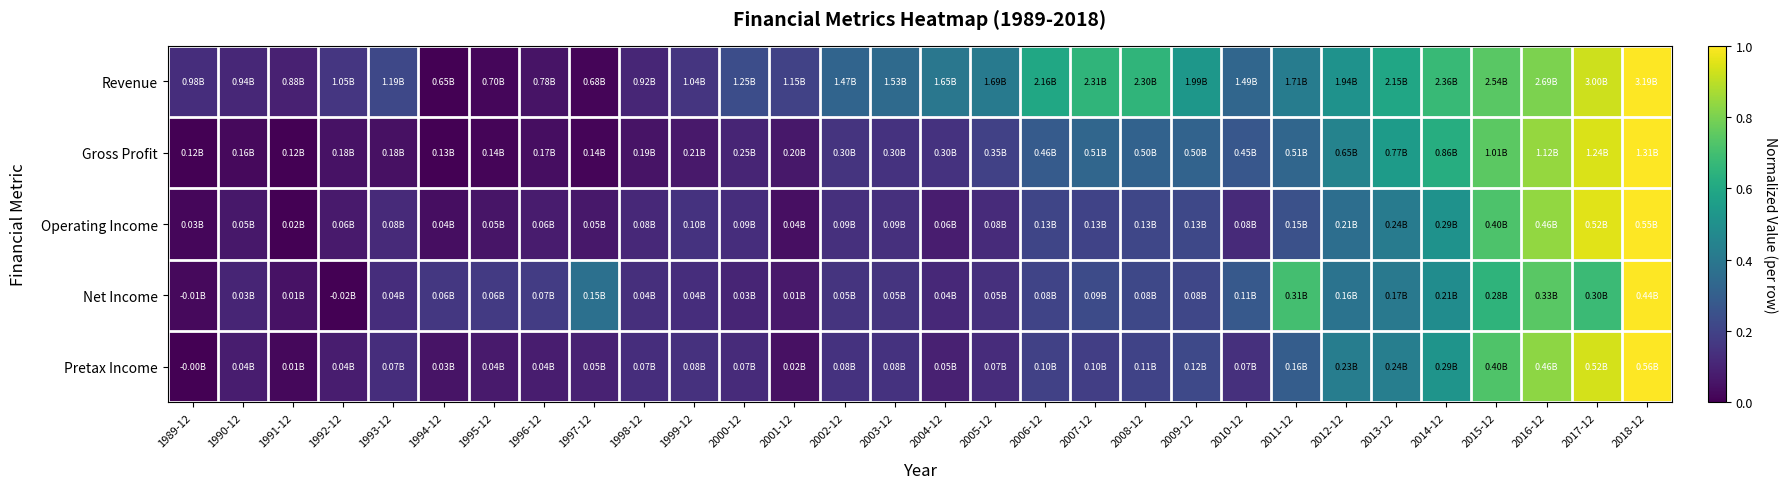

What is the total value across all series at 2005-12?

1.0